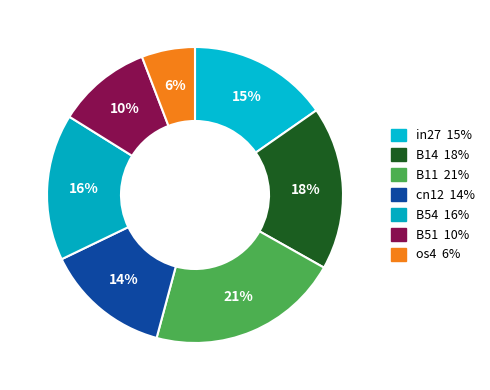

To the nearest percent, what portion does B54 represent?

16%